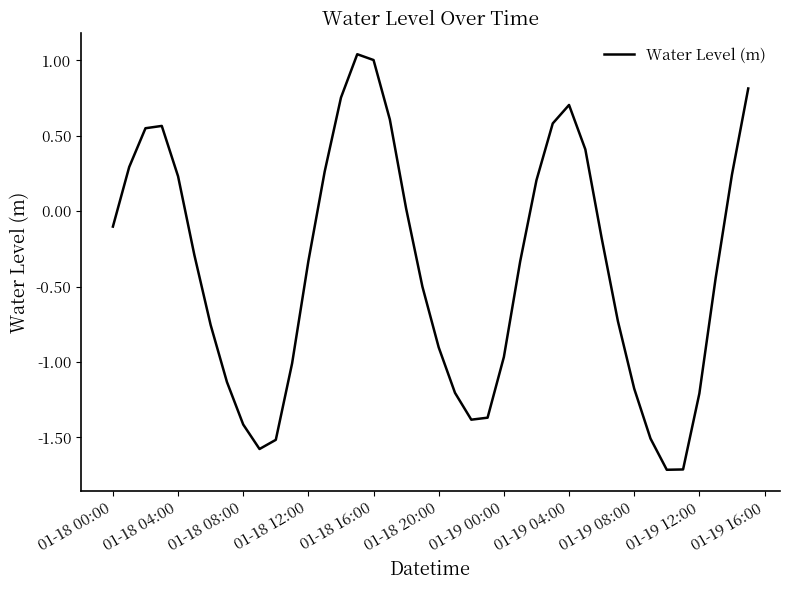

What is the difference between the maximum and minimum values?

2.8